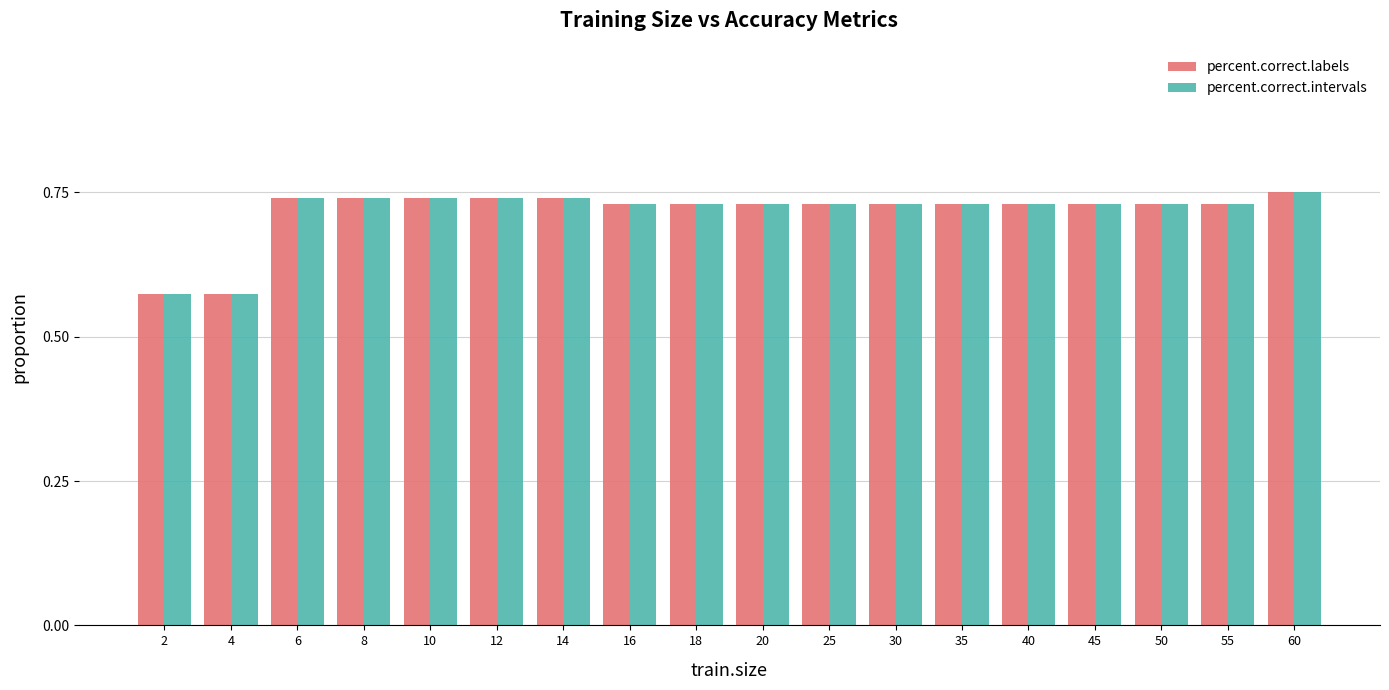

What is the sum of all percent.correct.labels values?

12.9